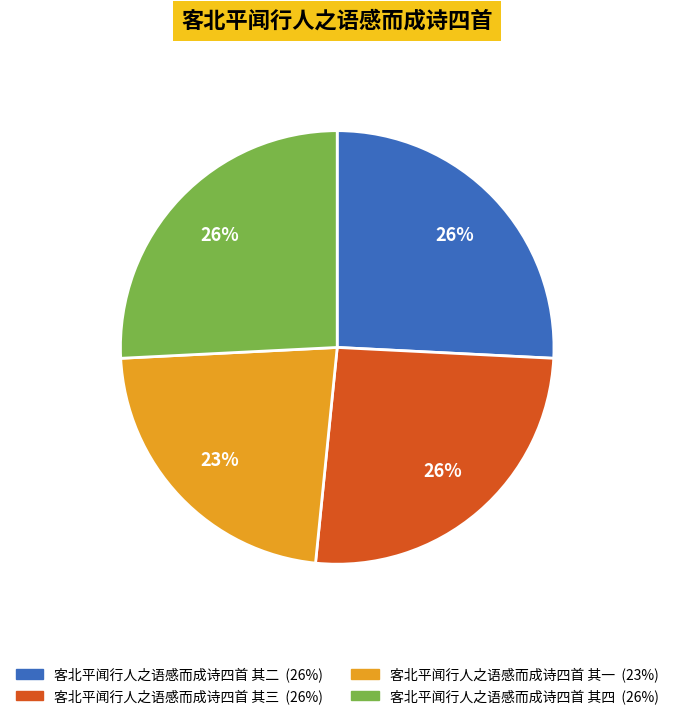

True or false: 客北平闻行人之语感而成诗四首 其一 accounts for 34% of the total.

False